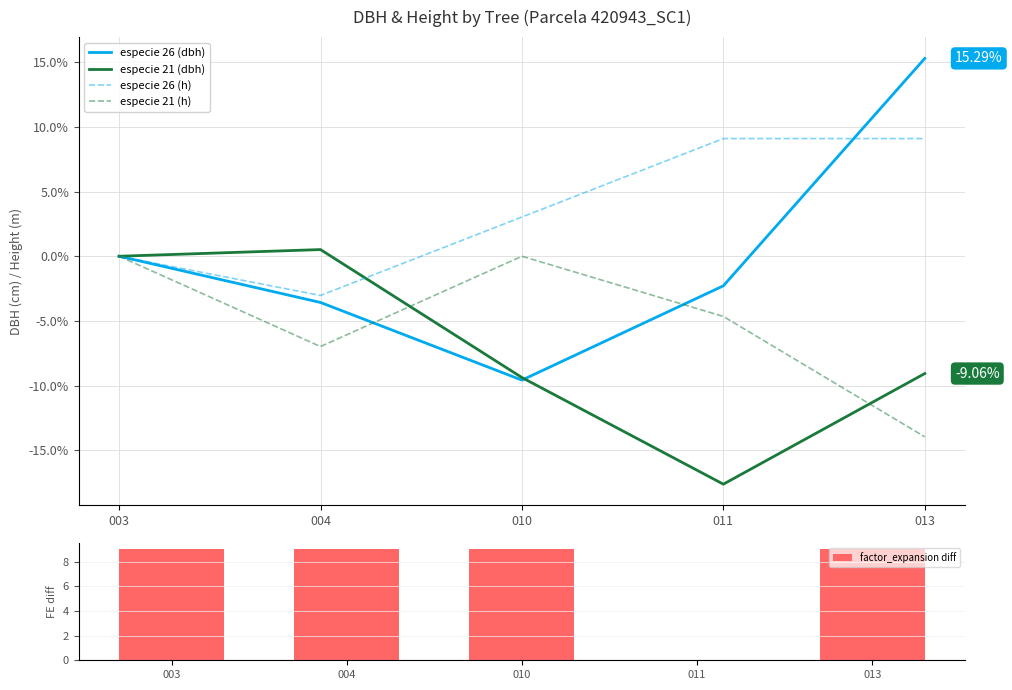

What is the sum of all especie 21 (dbh) values?

-35.5